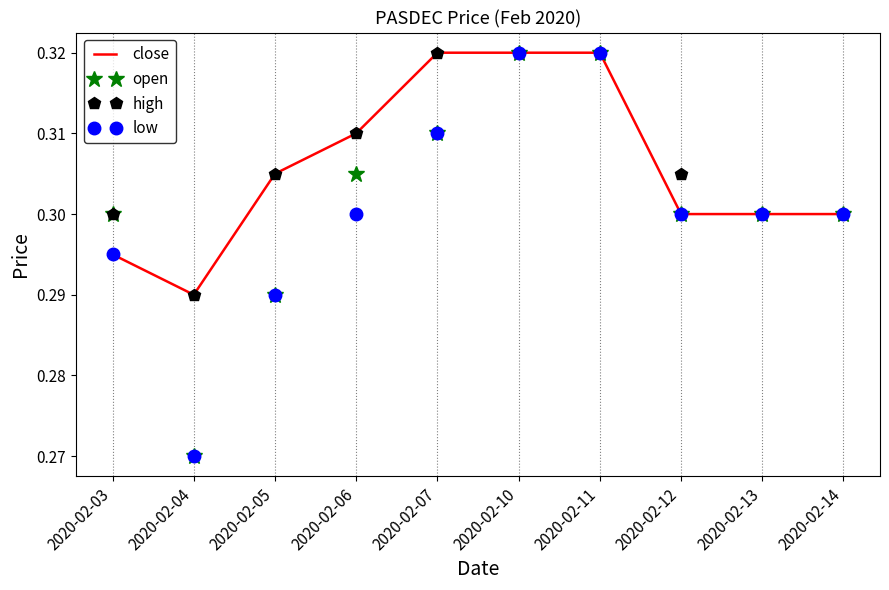

What is the total value across all series at 2020-02-12?

1.2